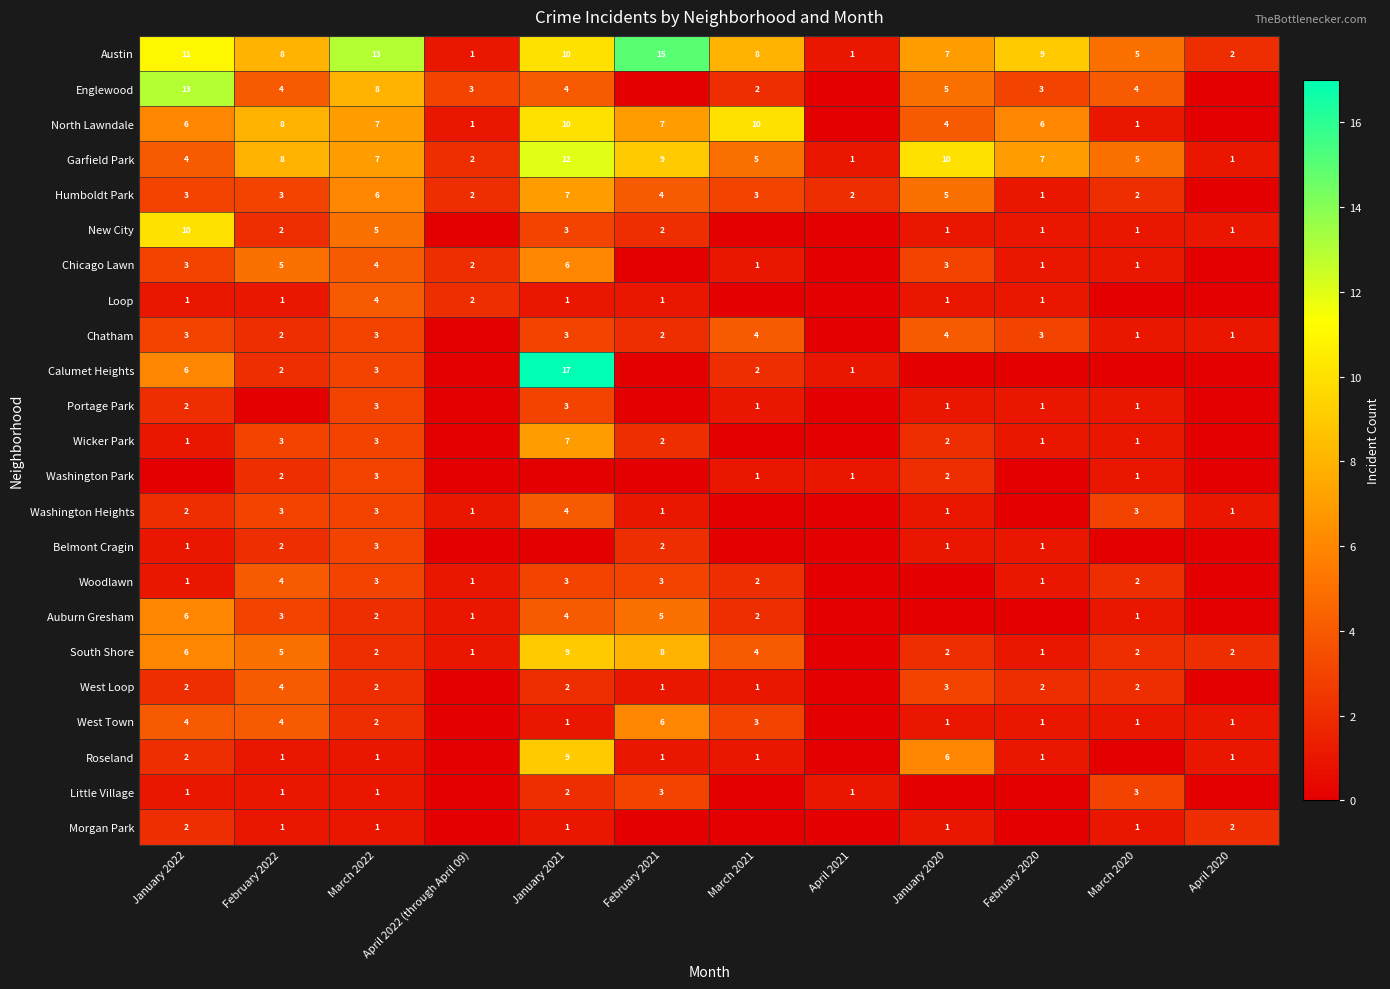

What is the spread (max minus min) of values at March 2022?

12